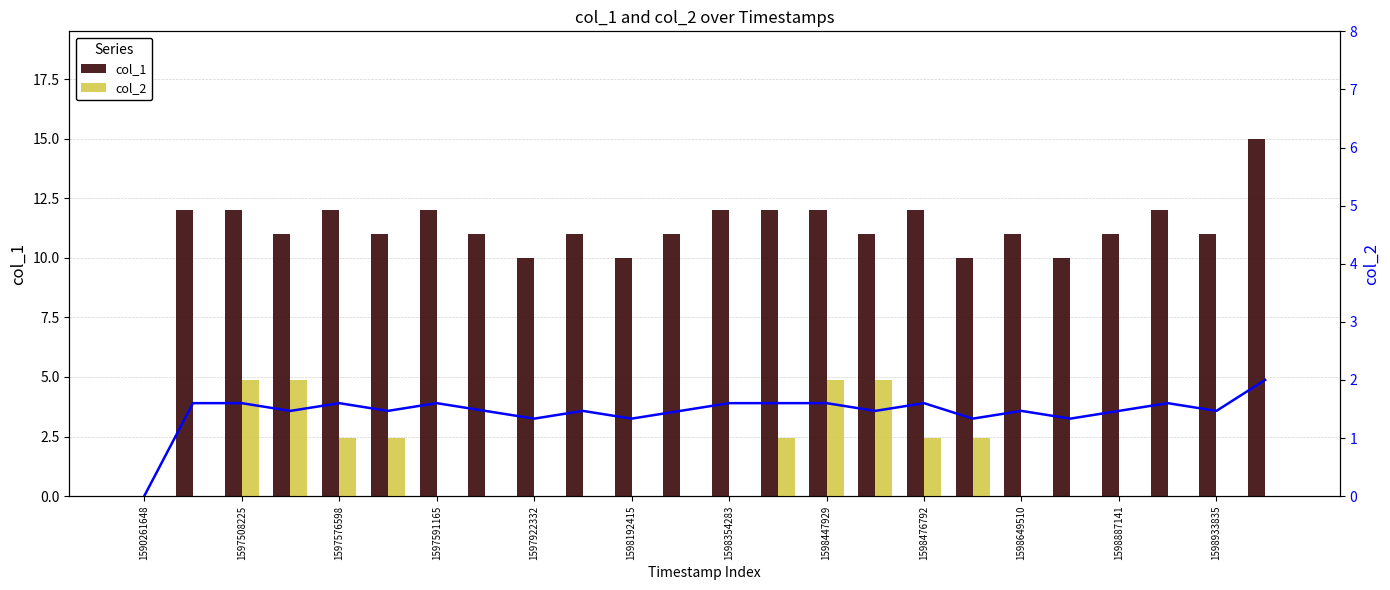

At which label does col_1 reach its minimum?

1590261648